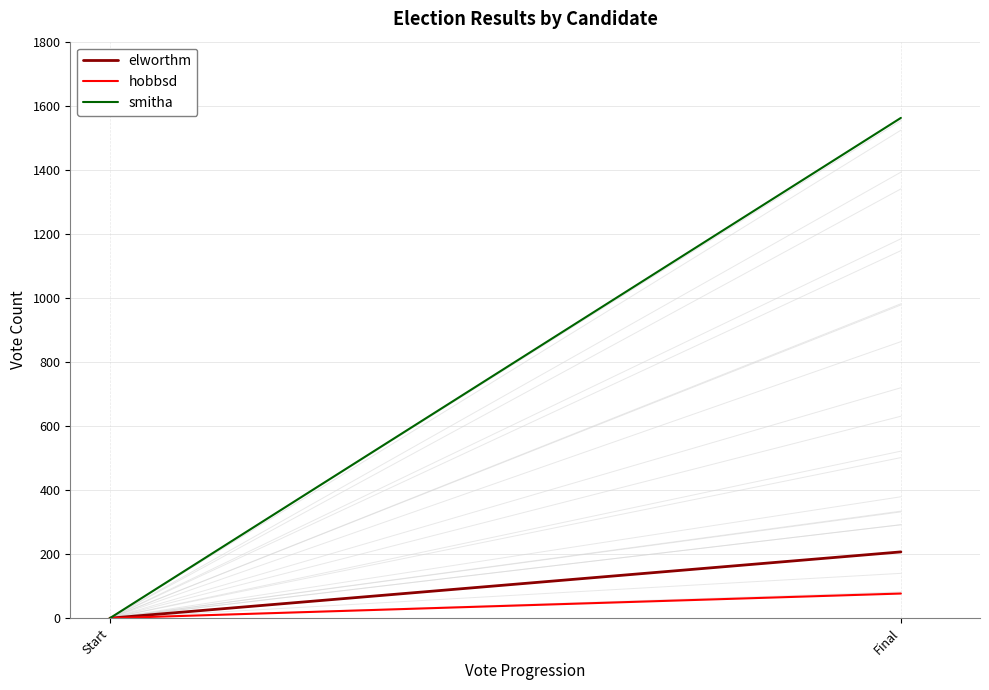

Which series has the largest total across all categories?

smitha